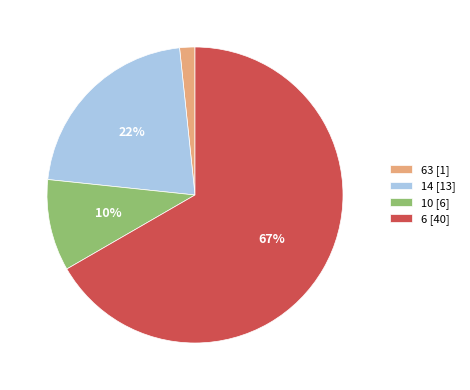

To the nearest percent, what is the combined percentage of 14 [13] and 6 [40]?

88%